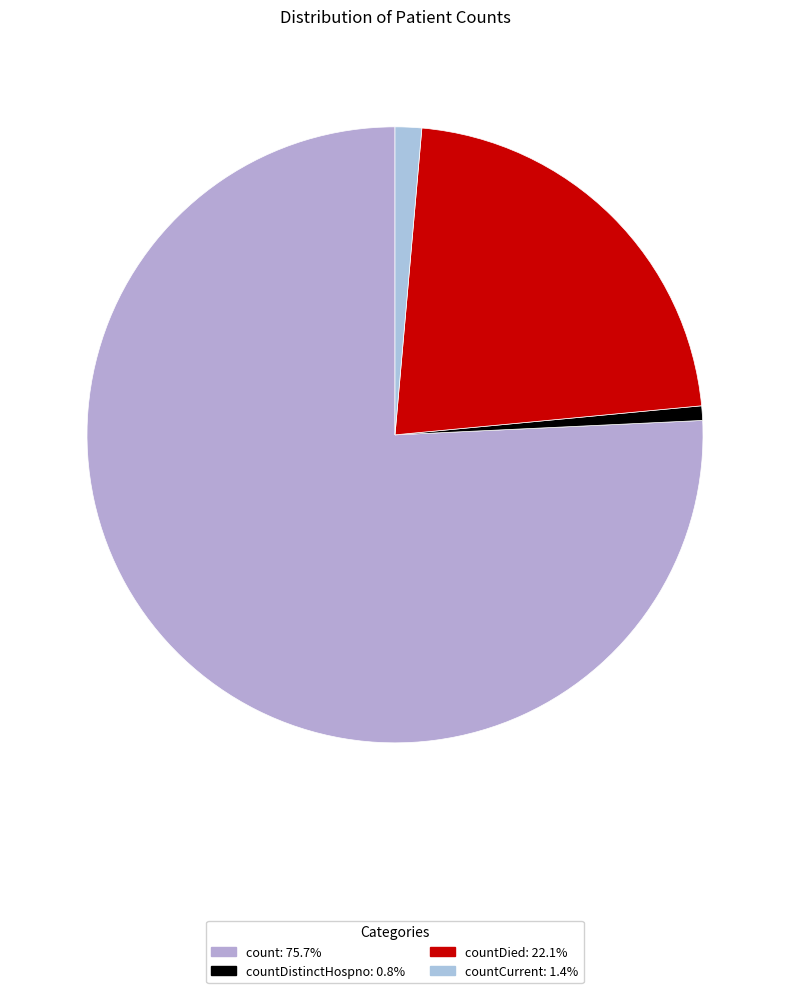

How many slices are in this pie chart?

4